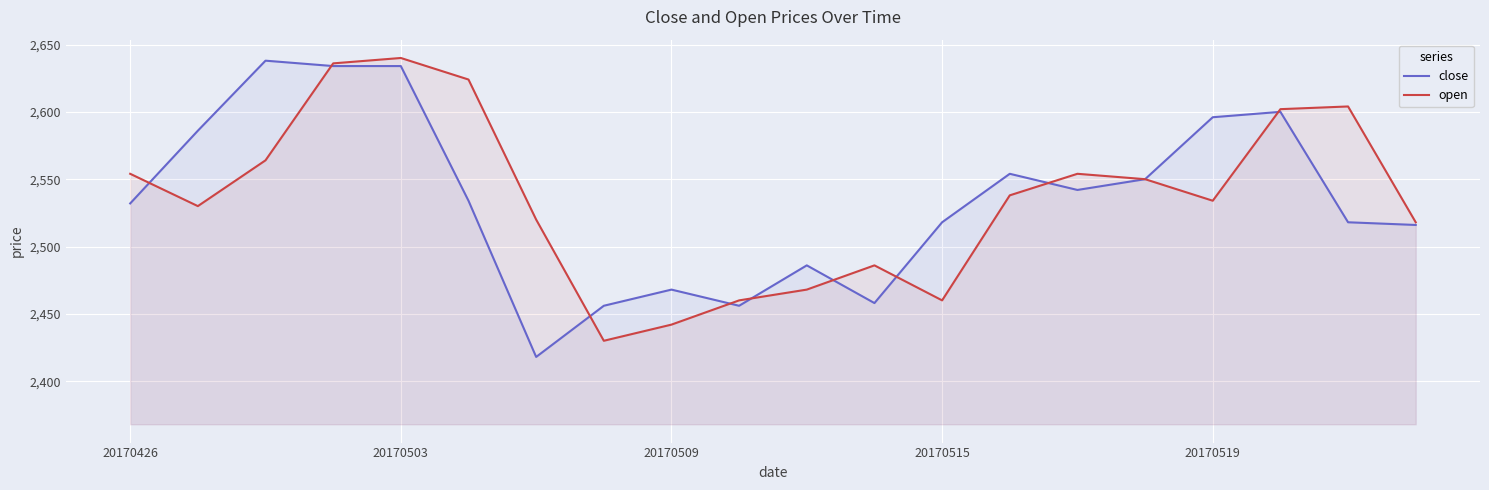

Is the value of open at 7 greater than the value of close at 5?

No